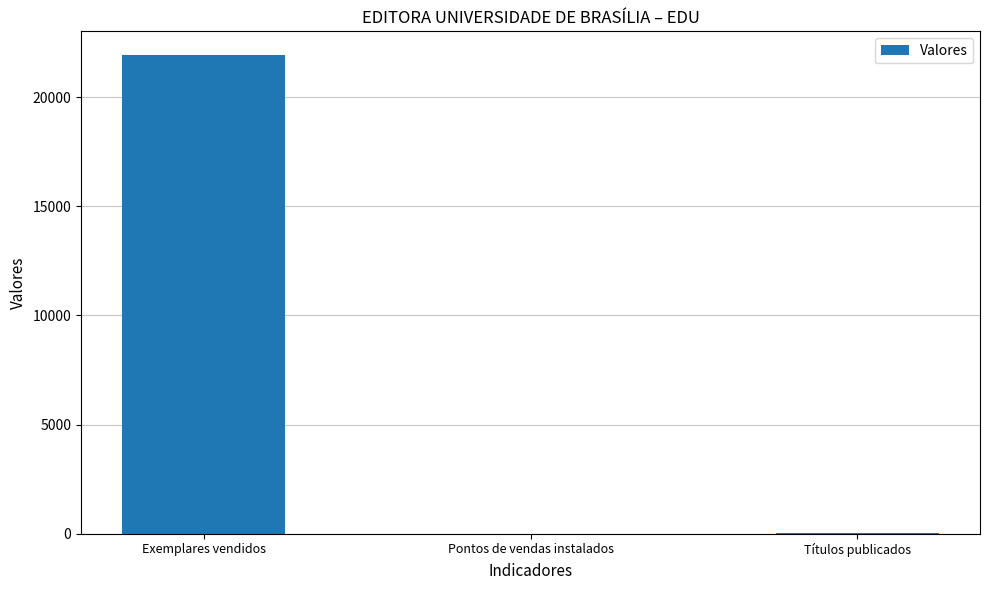

How many categories are shown in the chart?

3